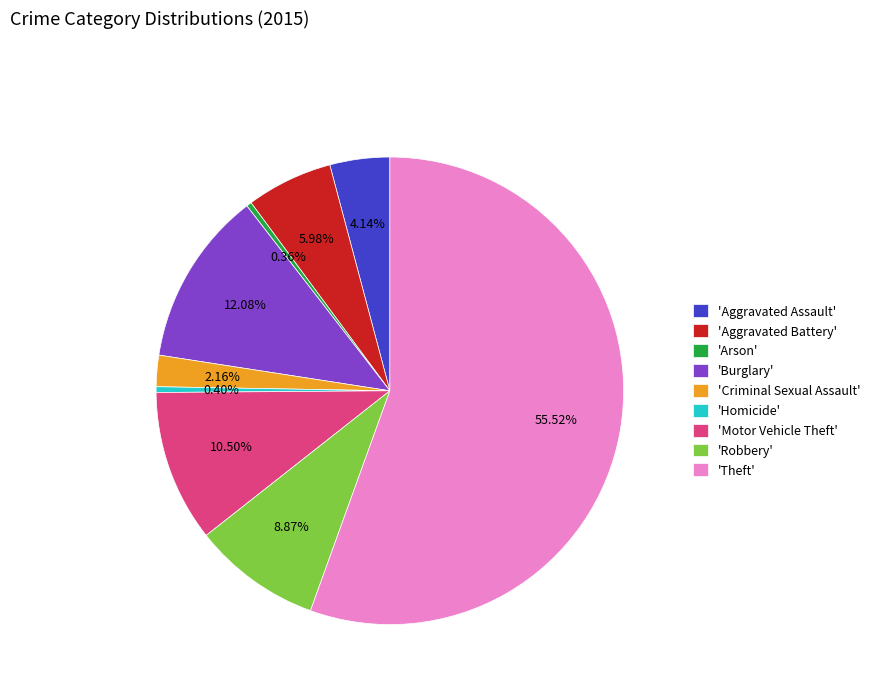

Is the sum of 'Homicide' and 'Arson' greater than half?

No